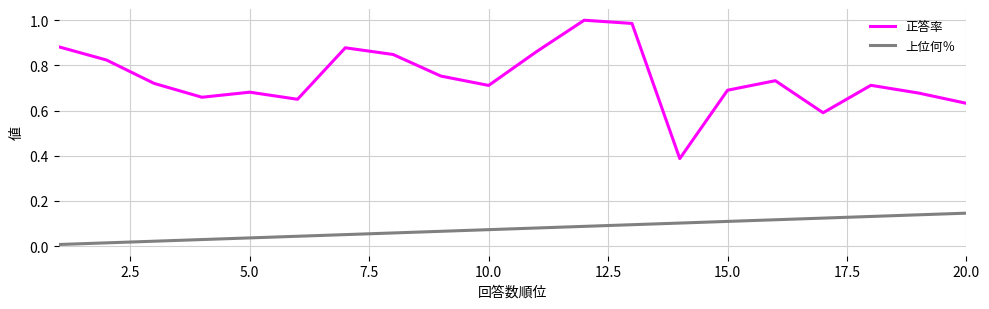

Which series has the widest spread of values?

正答率